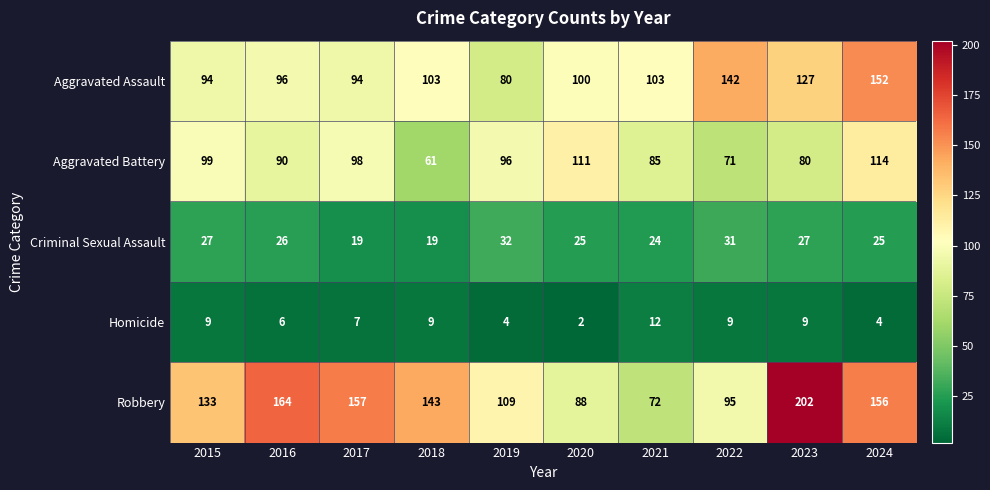

The Aggravated Battery series shows 99 at 2015. True or false?

True